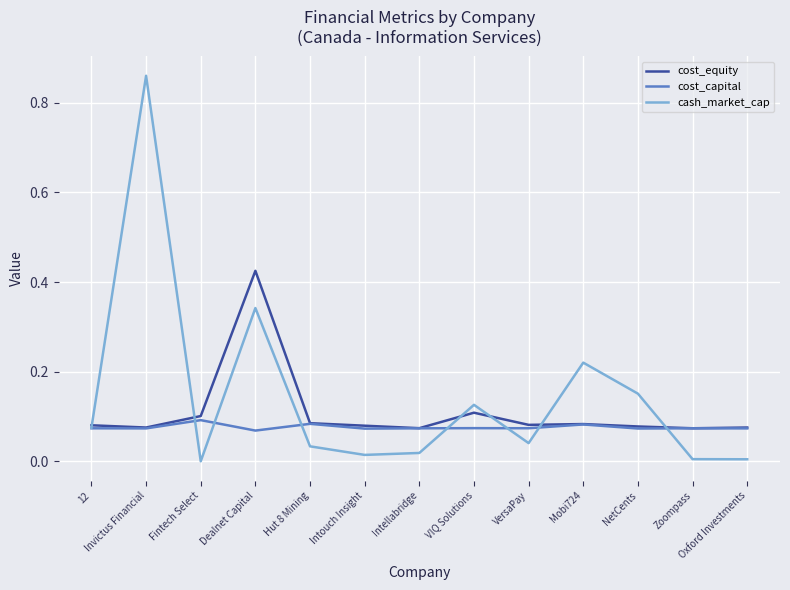

At which category does the chart reach its peak across all series?

Invictus Financial